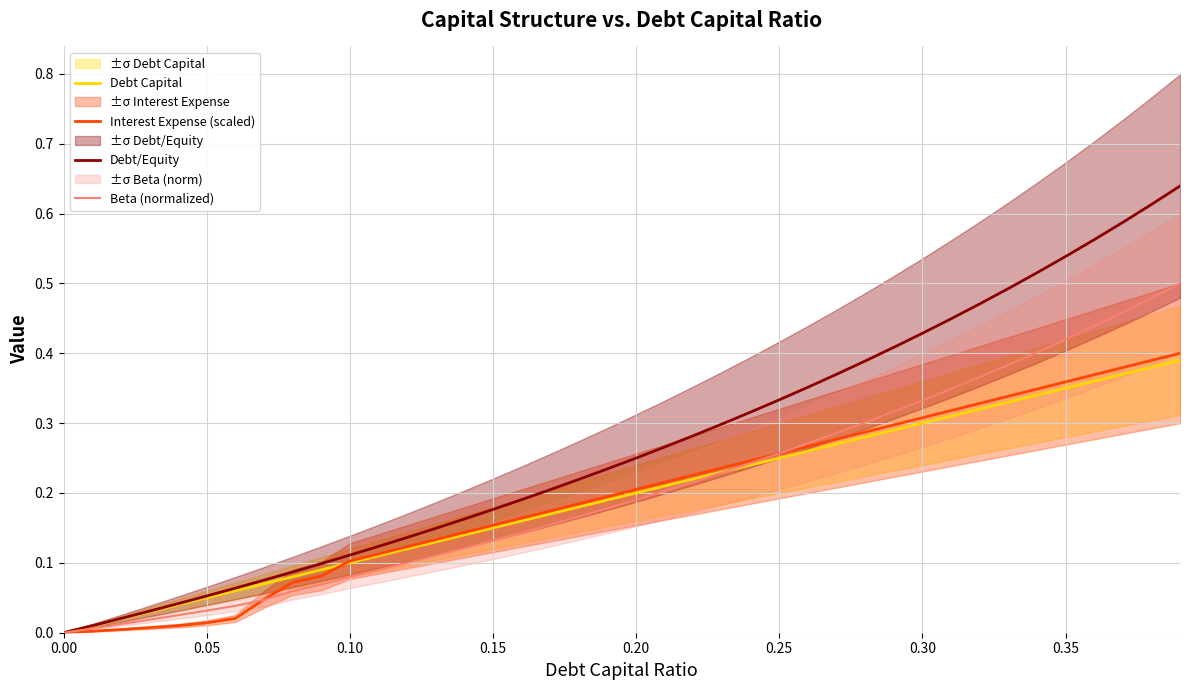

What is the value of the Debt Capital point at the 17th from the left?

0.2